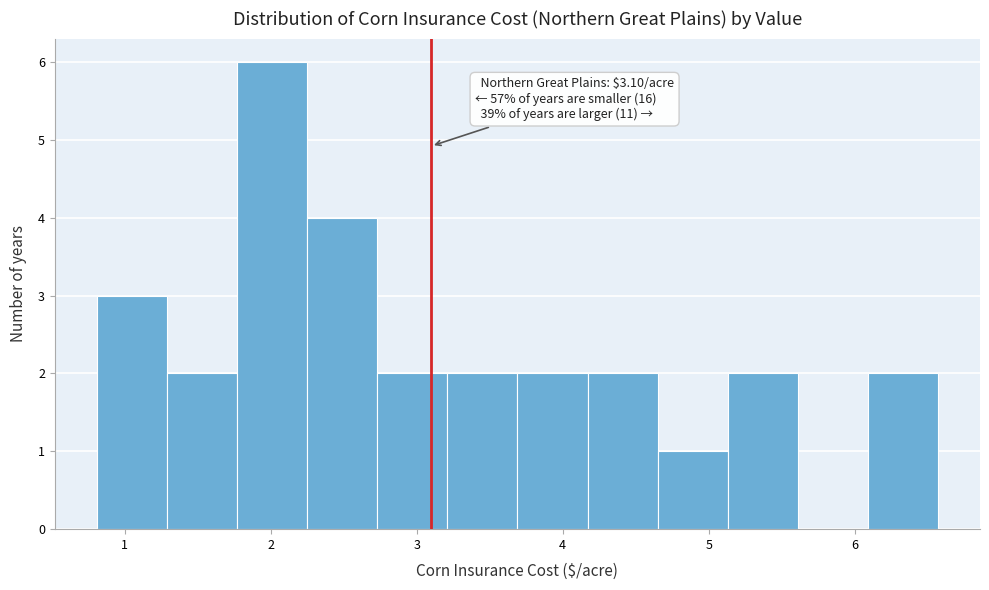

Which range on the x-axis has the tallest bar?

1.77 to 2.25